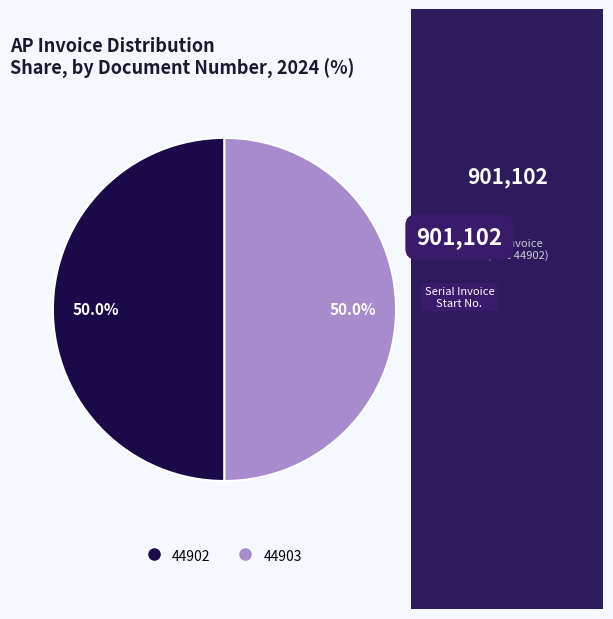

What is the ratio of the value at 44902 to the value at 44903?

1.0